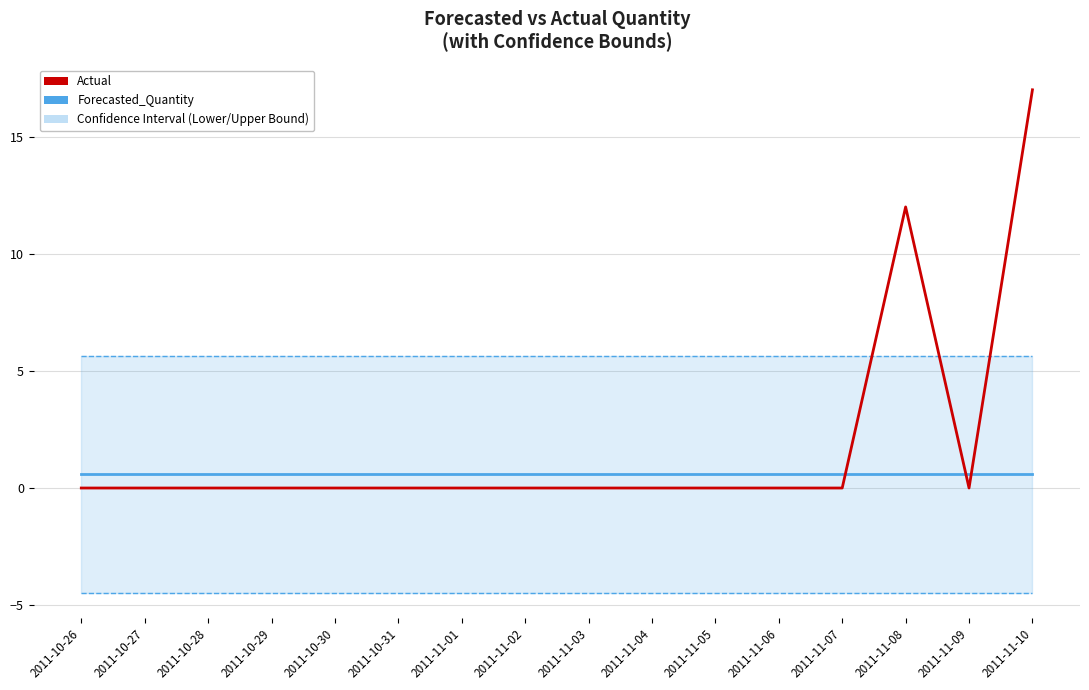

In Actual, how many points are lower than both neighbors (excluding endpoints)?

1